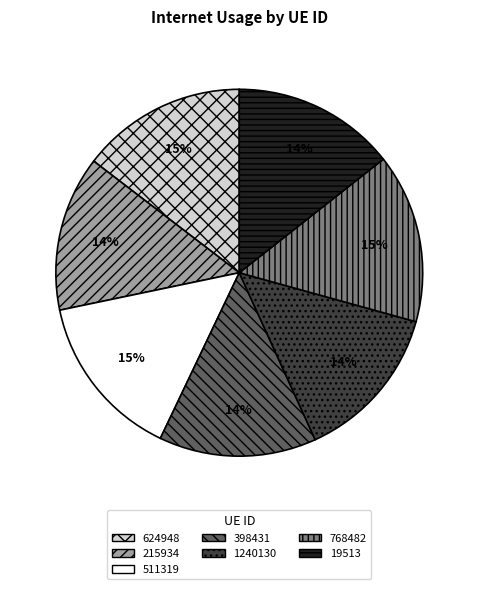

Does any single category account for the majority?

No